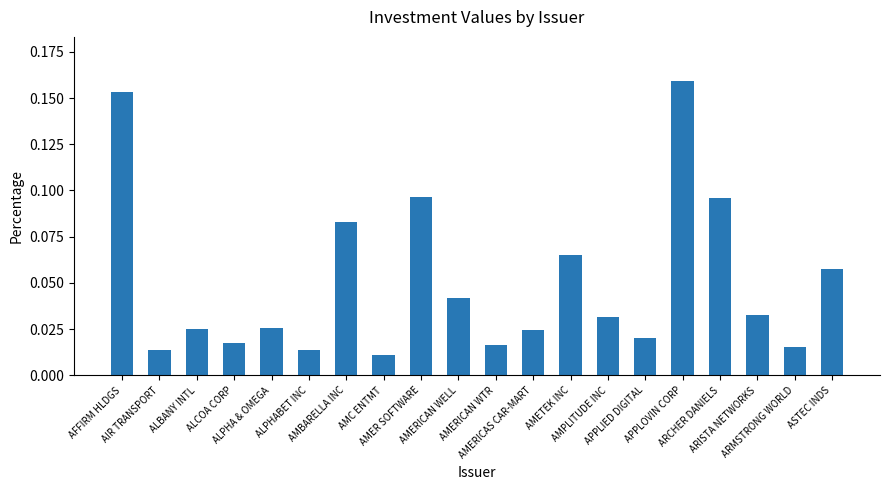

Are the bars horizontal?

No